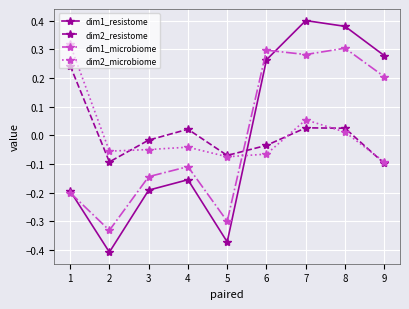

How many data points in dim1_microbiome are above 0?

4